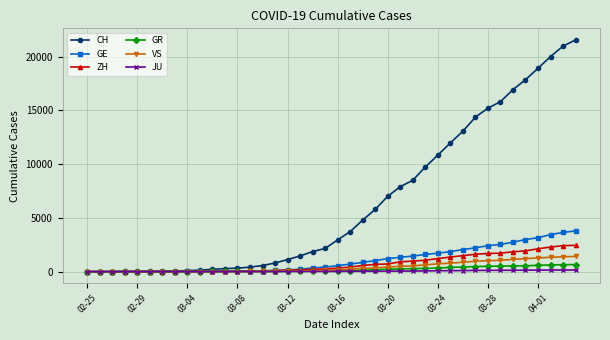

Which series has the largest range (max minus min)?

CH